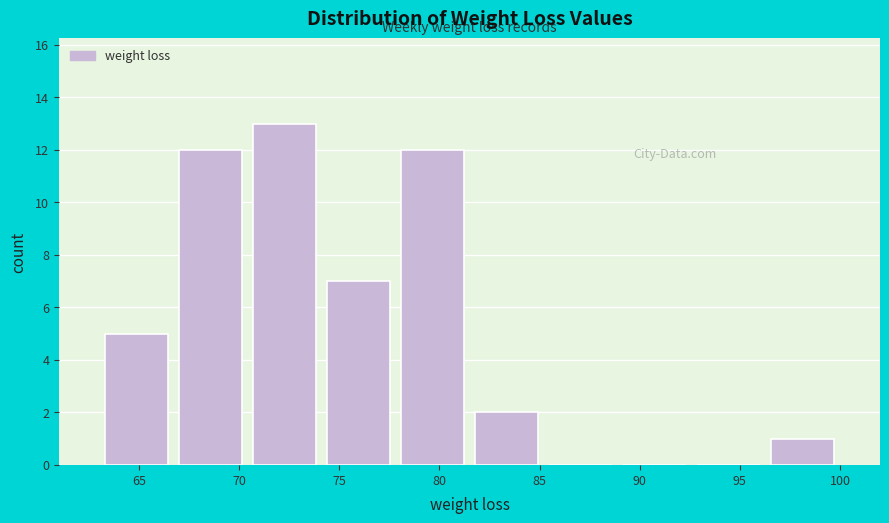

What is the height of the bar covering 77.8 to 81.5 on the x-axis? Neither the bar edges nor the heights are printed on the chart, so give them approximately, as read against the axes.

12